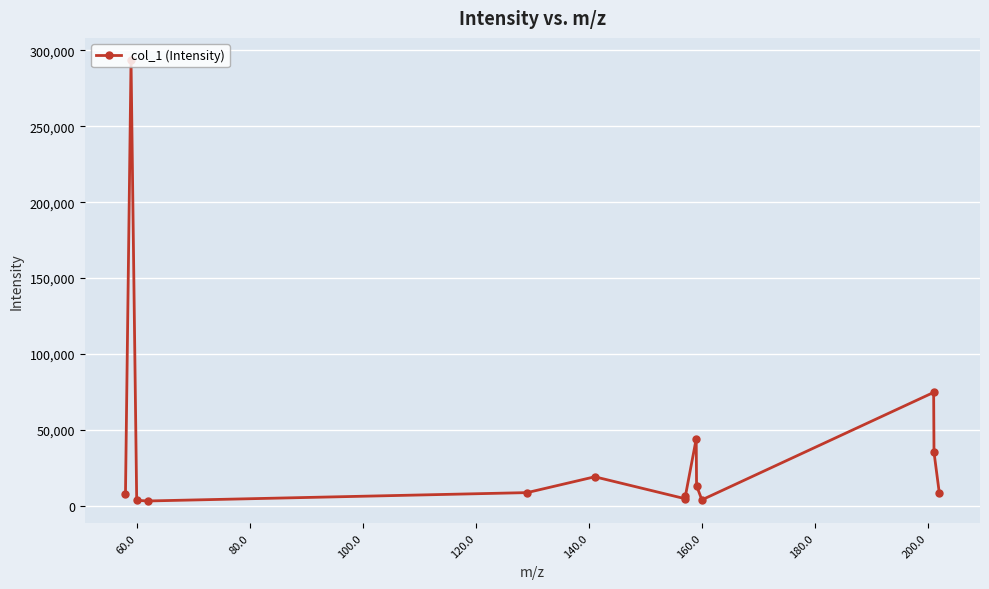

How many points are higher than both their immediate neighbors (excluding endpoints)?

4